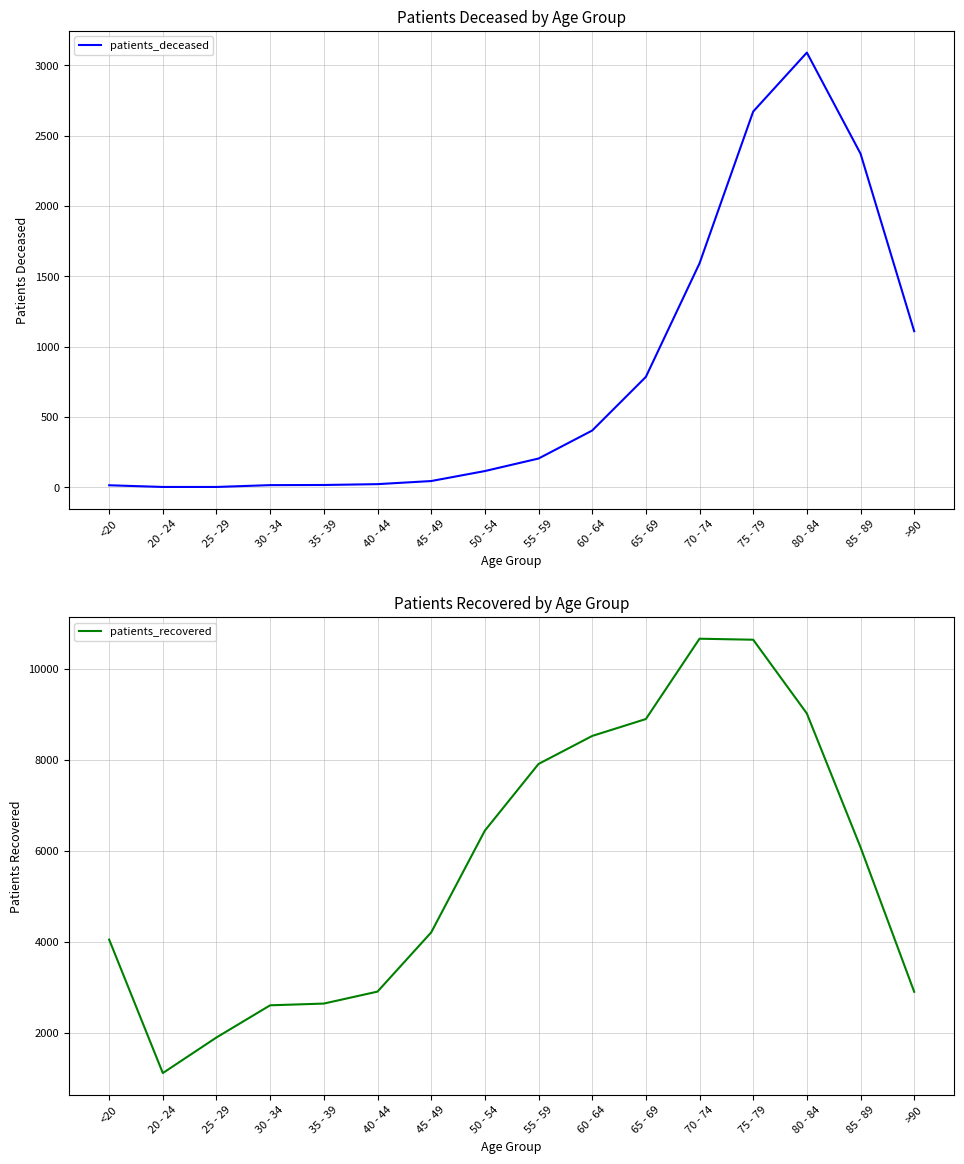

True or false: patients_deceased and patients_recovered cross at least once.

False